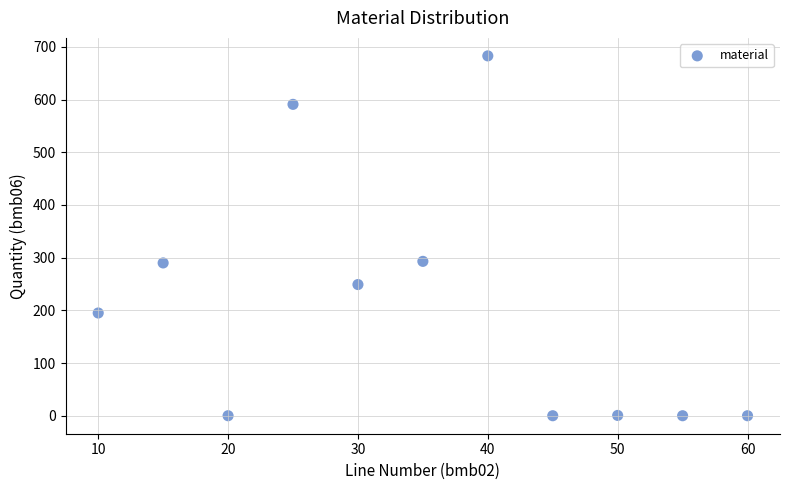

What is the range of X values (max minus min)?

50.0